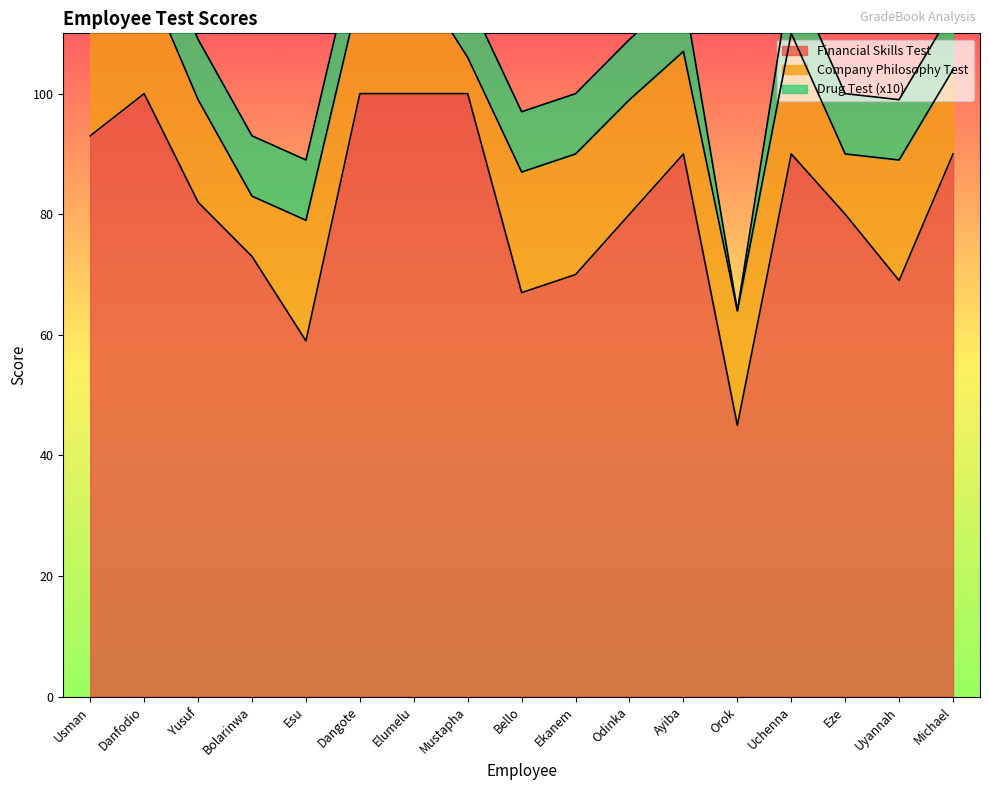

List the labels in order of Financial Skills Test value, largest first.

Danfodio, Dangote, Elumelu, Mustapha, Usman, Ayiba, Uchenna, Michael, Yusuf, Odinka, Eze, Bolarinwa, Ekanem, Uyannah, Bello, Esu, Orok